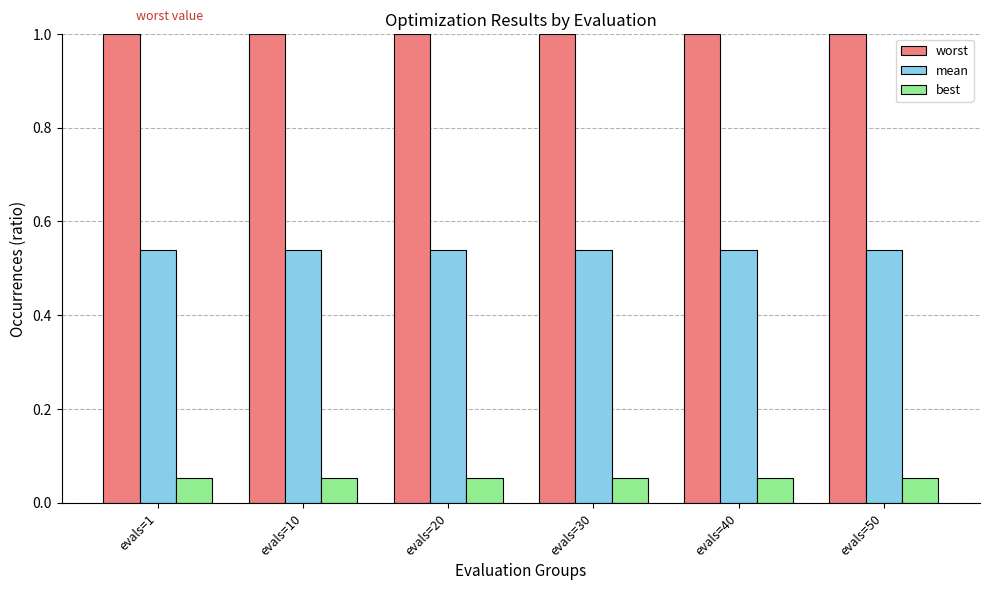

How many bars are there in total?

18